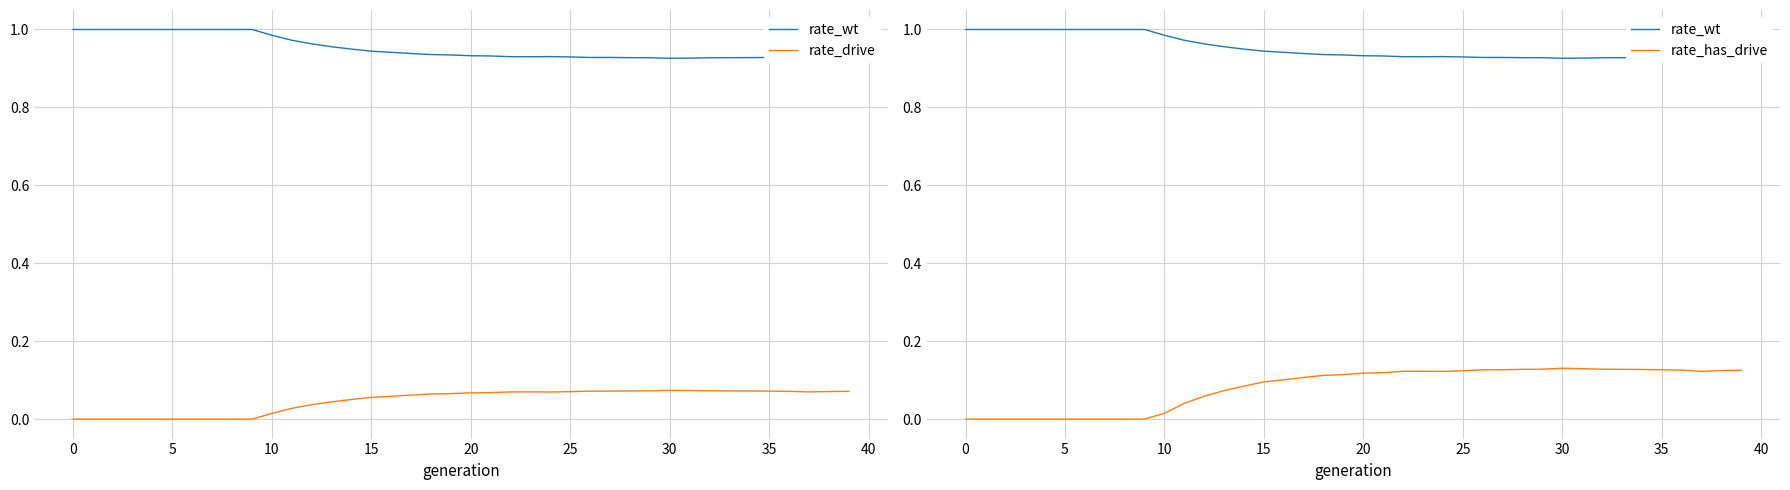

What are all the series names shown in the legend?

rate_wt, rate_drive, rate_has_drive